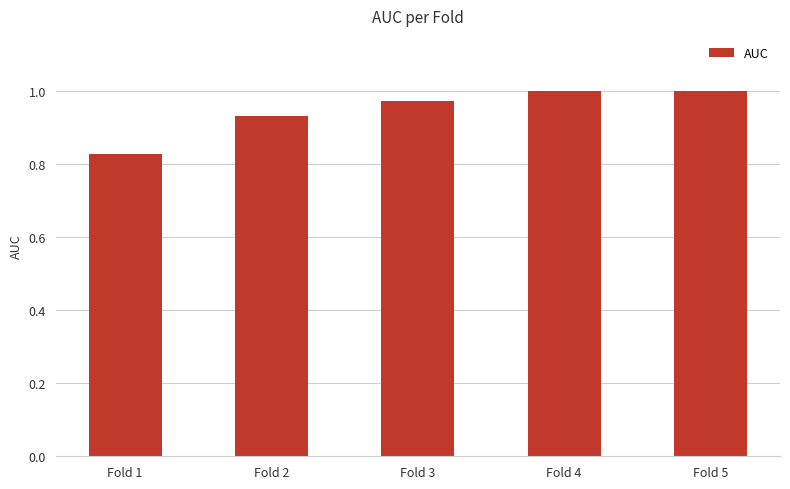

Between Fold 5 and Fold 1, which is larger?

Fold 5